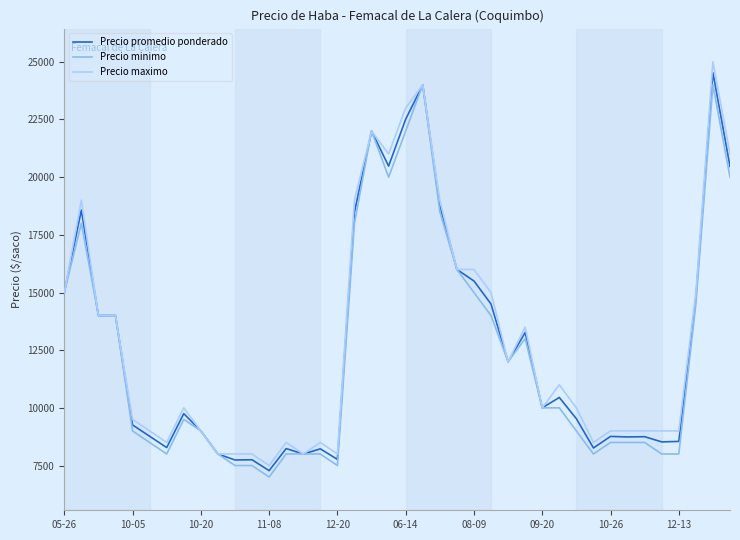

What is the maximum value shown in the chart?

25000